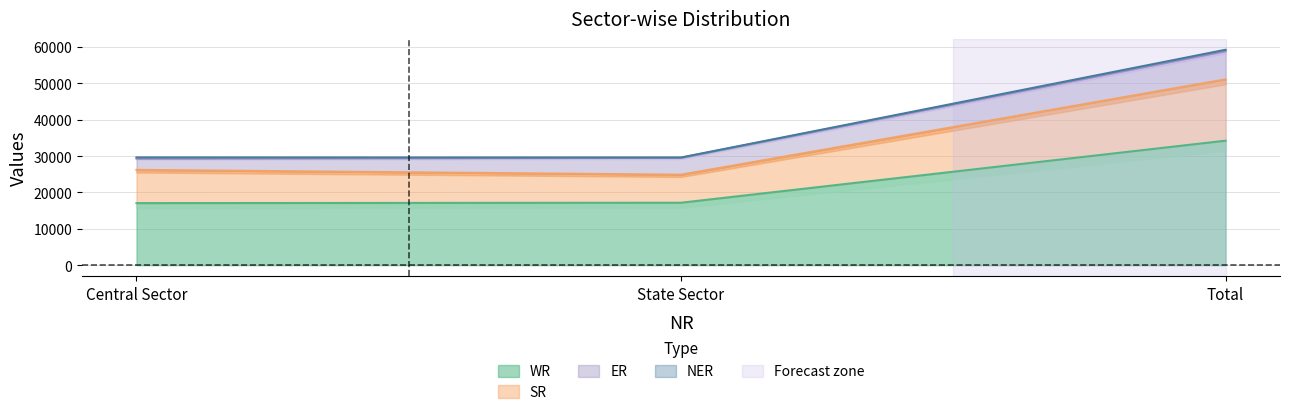

How many data points in WR are above 17177?

1